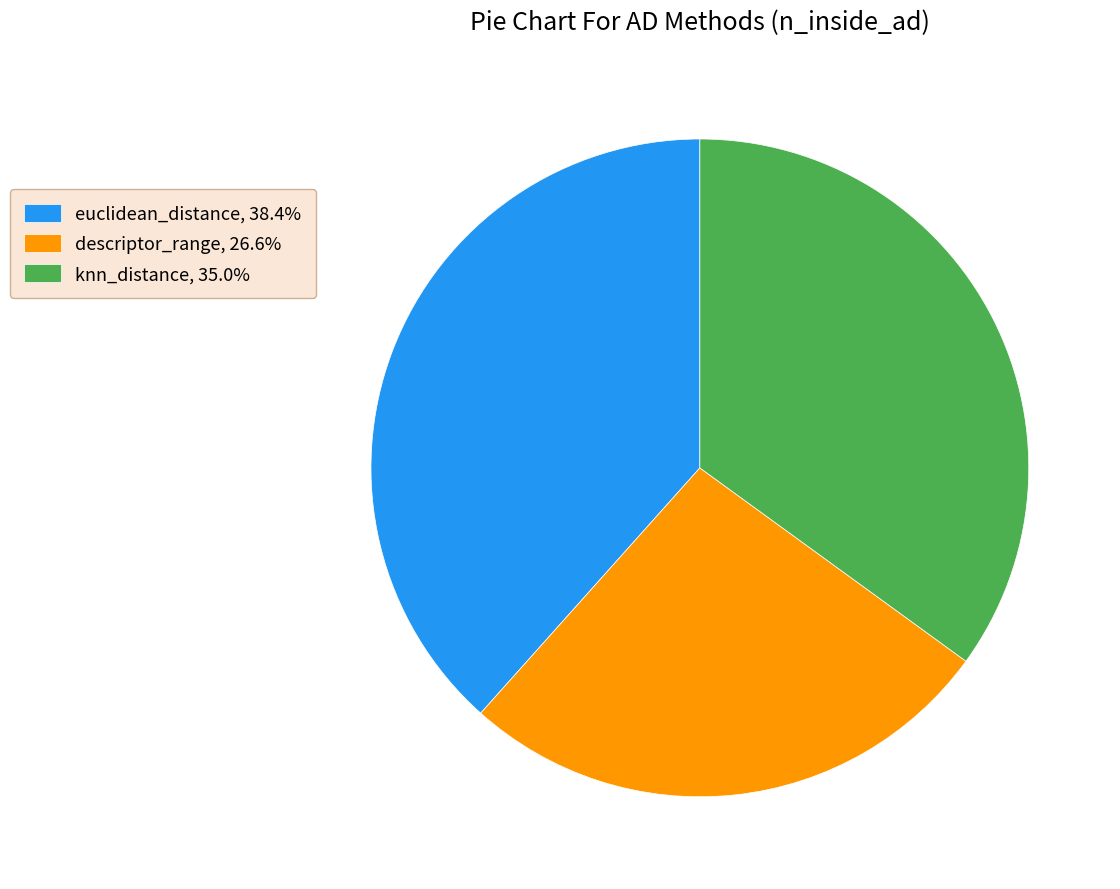

Does any single category account for the majority?

No